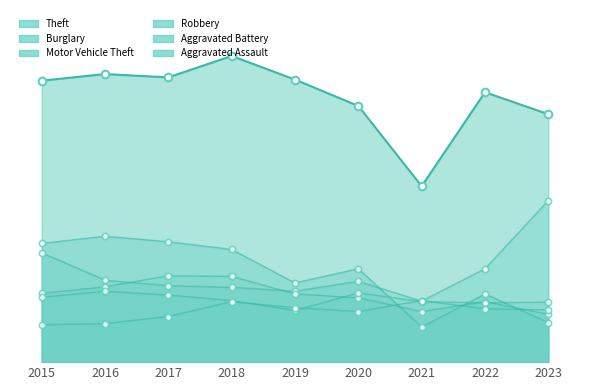

What is the total value across all series at 2021?

809